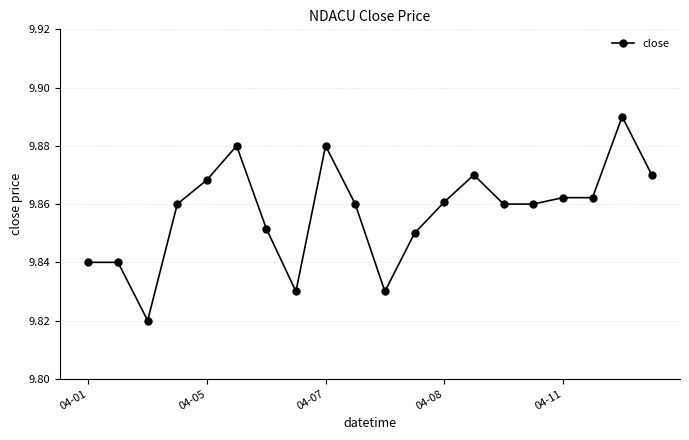

Count the values in the range 9 to 10.

20